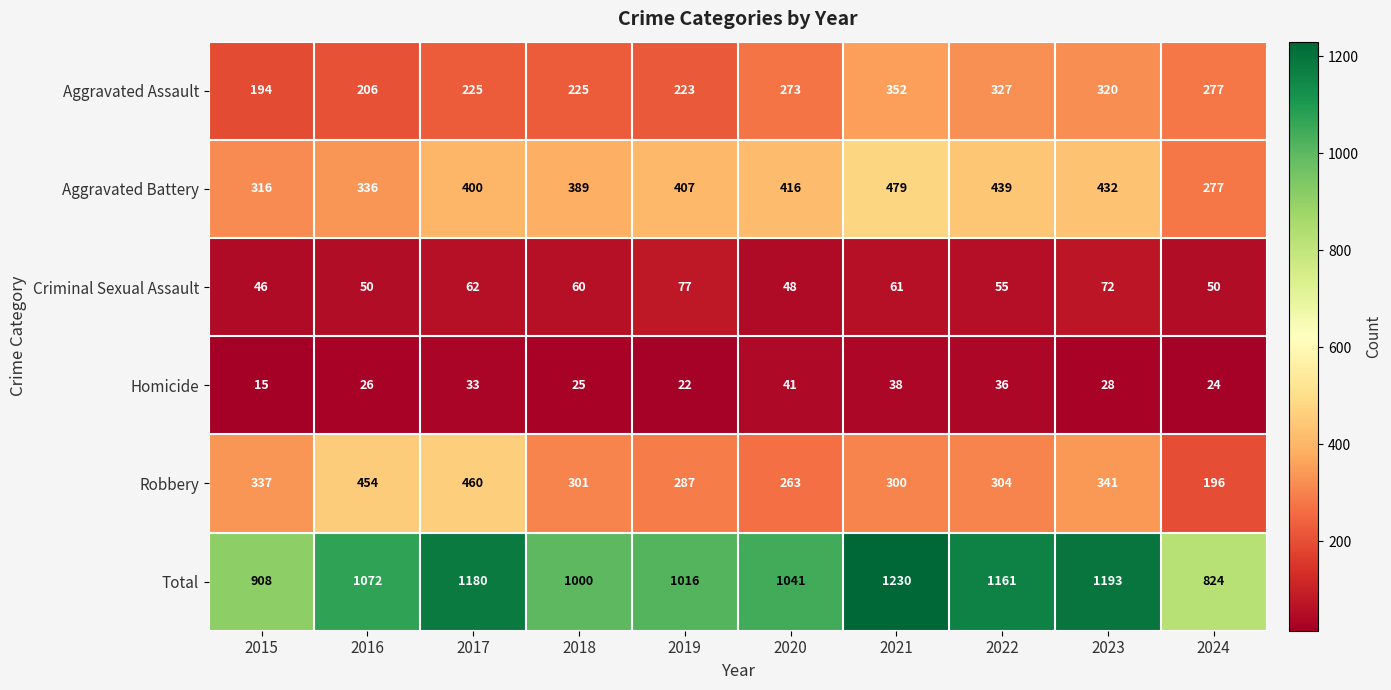

At 2022, list the series in order from largest to smallest.

Total, Aggravated Battery, Aggravated Assault, Robbery, Criminal Sexual Assault, Homicide